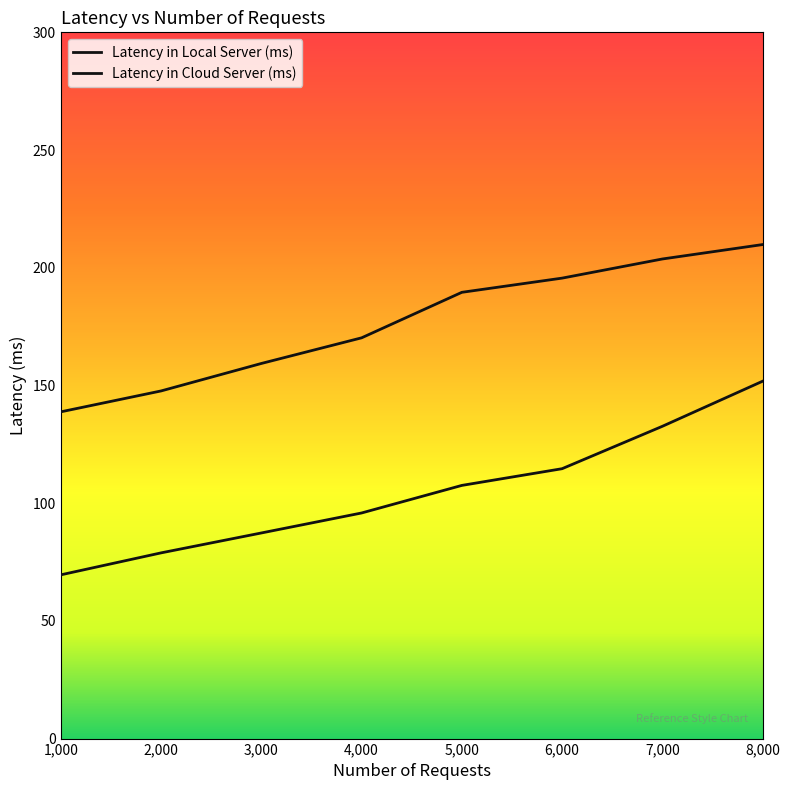

How many lines are shown in the chart?

2